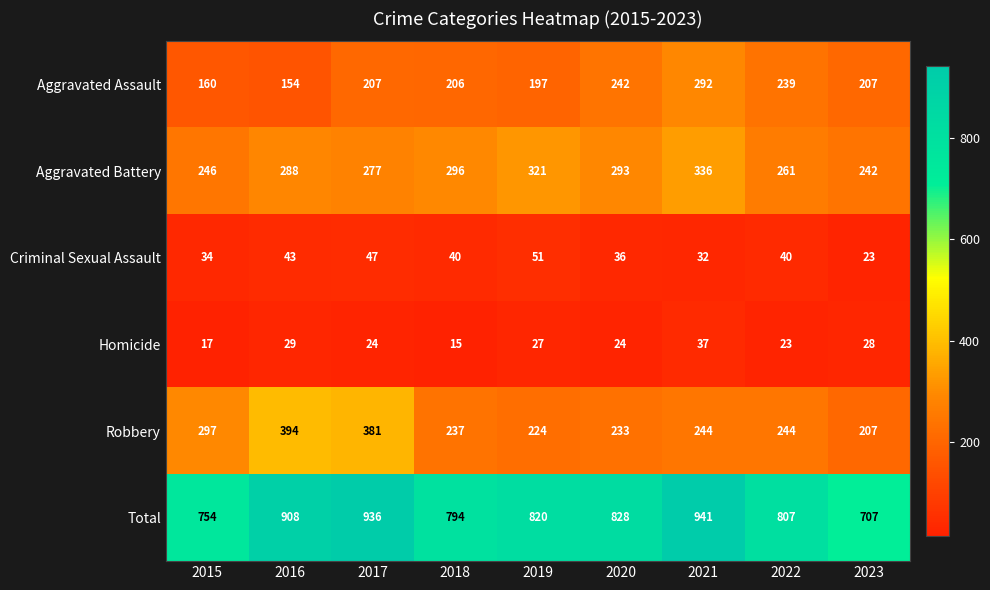

Rank the series at 2018 from lowest to highest value.

Homicide, Criminal Sexual Assault, Aggravated Assault, Robbery, Aggravated Battery, Total